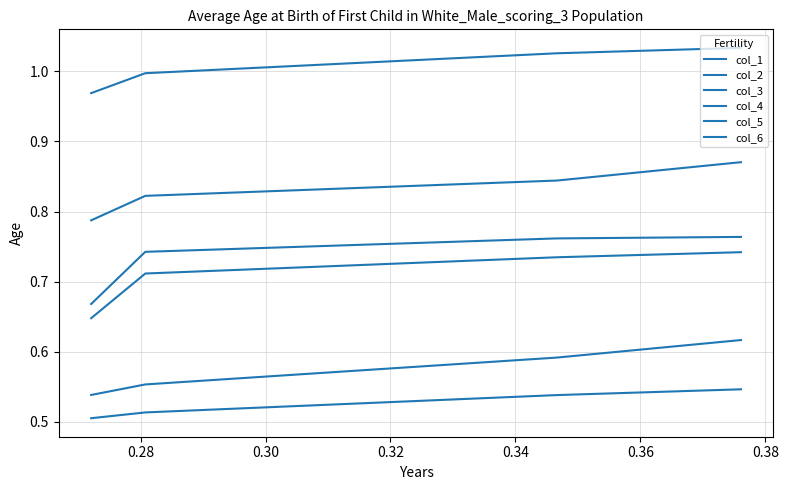

True or false: col_2 has more than 2 points higher than both neighbors.

False